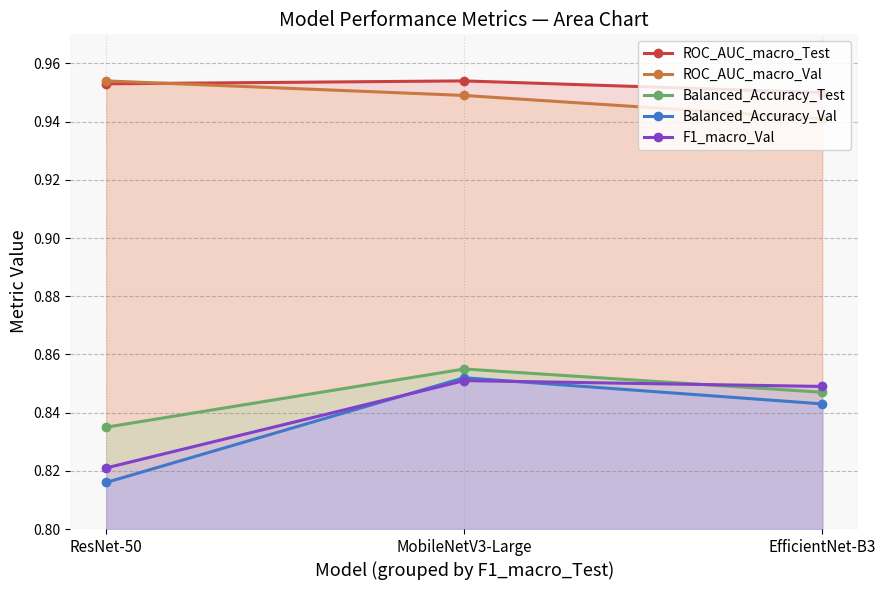

What is the greatest value displayed?

1.0